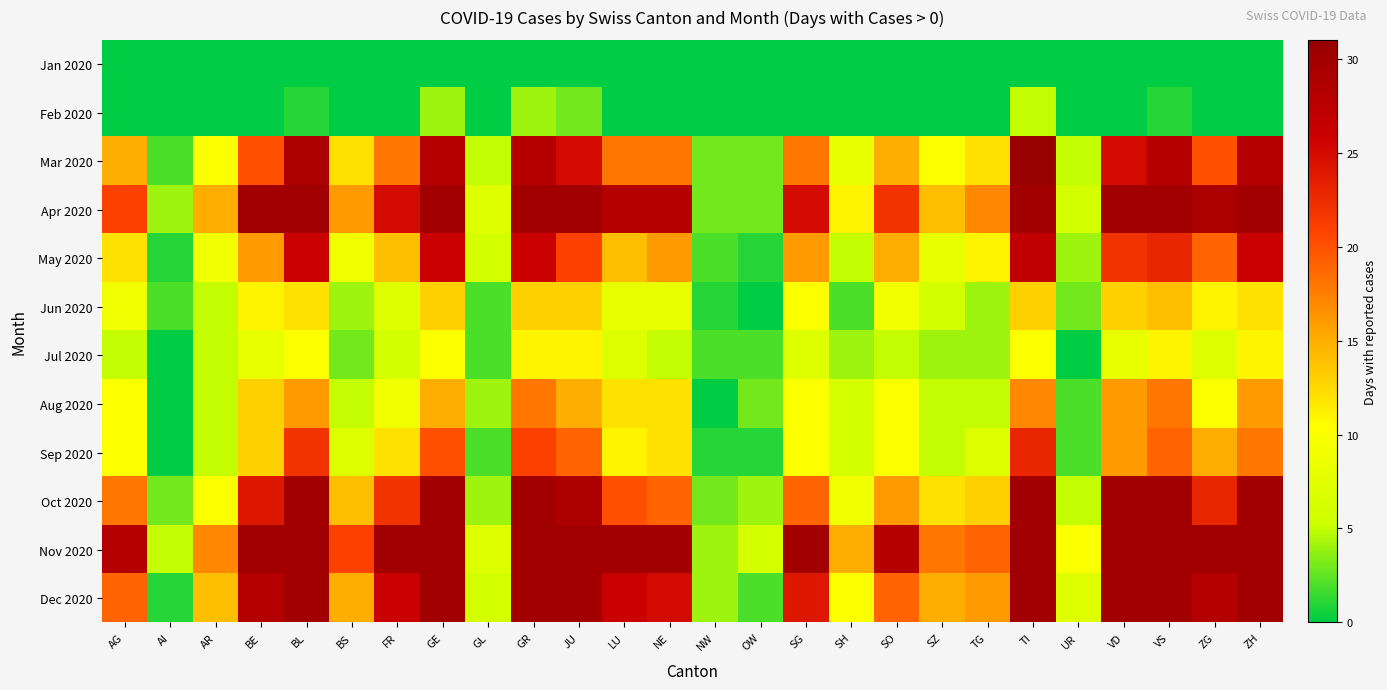

What is the total value across all series at AR?

95